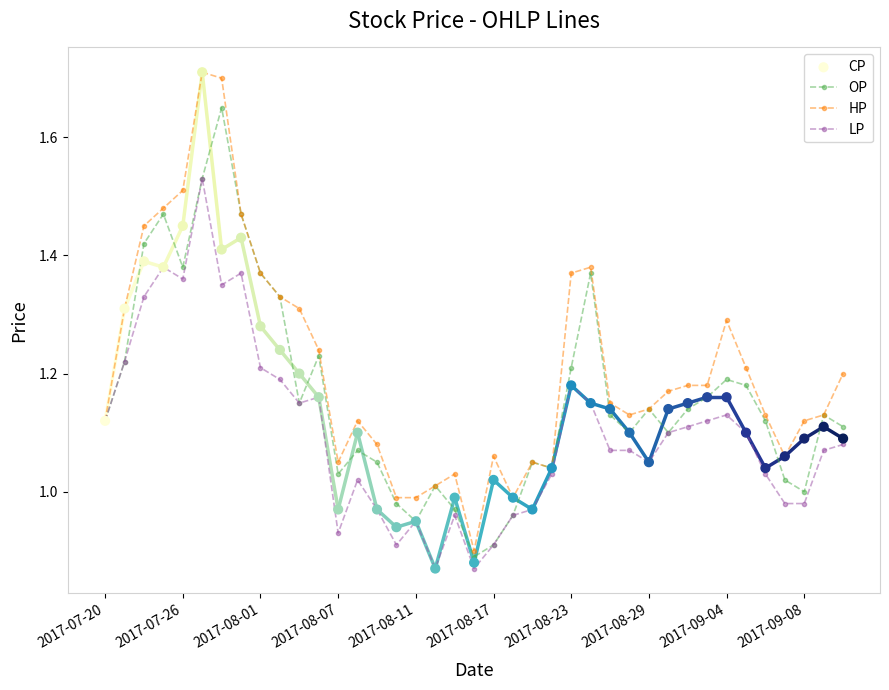

What are all the series names shown in the legend?

OP, HP, LP, CP